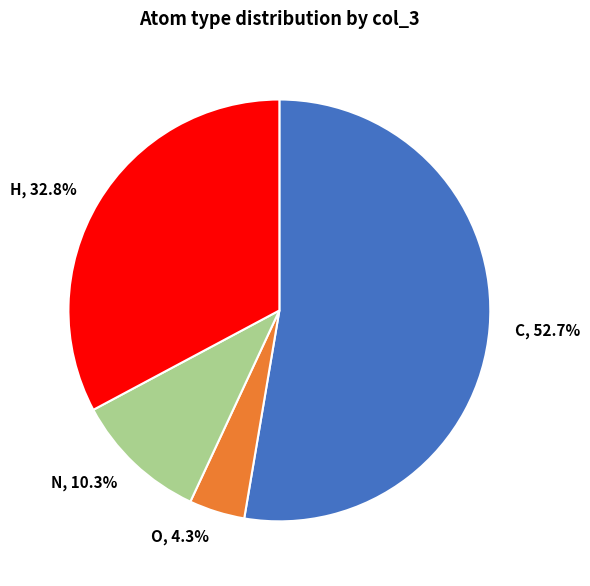

To the nearest percent, what is the difference between the largest and smallest slice percentages?

48%